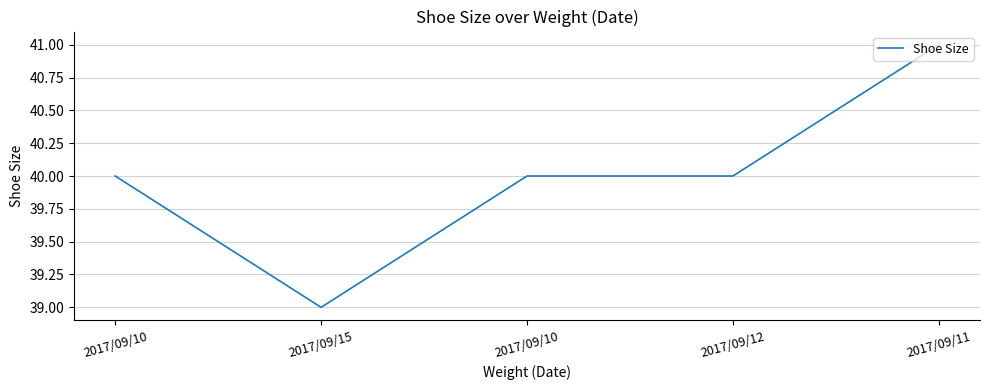

How many lines are shown in the chart?

1